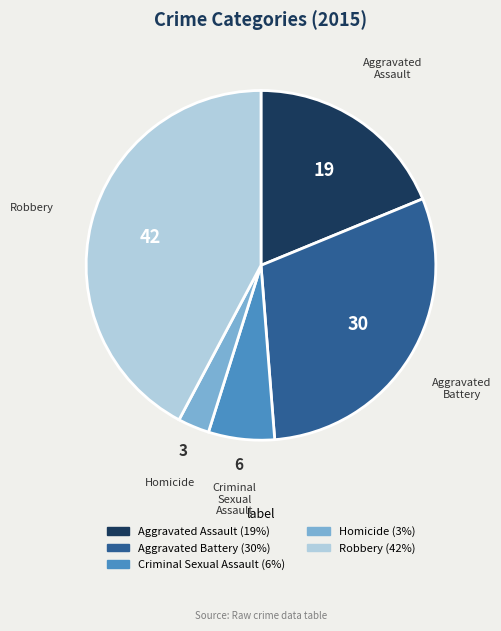

Combined, do Robbery and Criminal Sexual Assault account for over 50%?

No